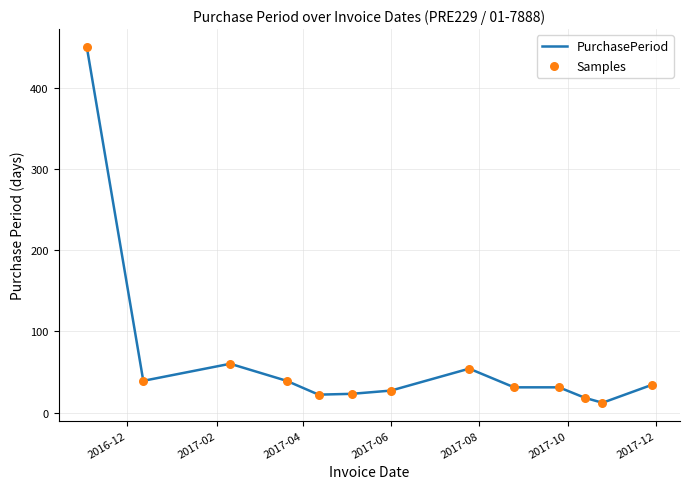

What is the difference between the maximum and minimum values?

438